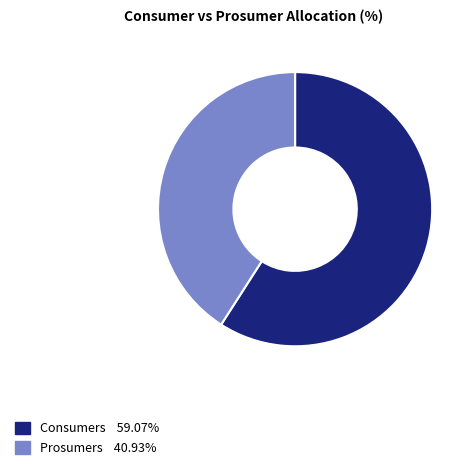

Rank the categories by value from highest to lowest.

Consumers, Prosumers